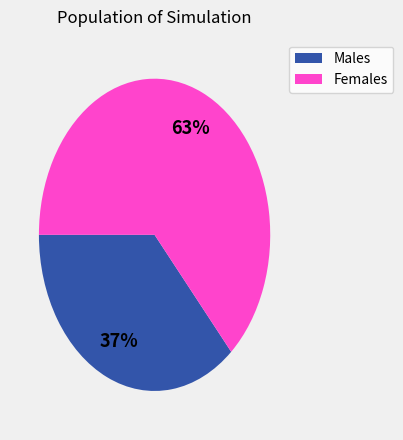

Is there a majority slice in this chart?

Yes